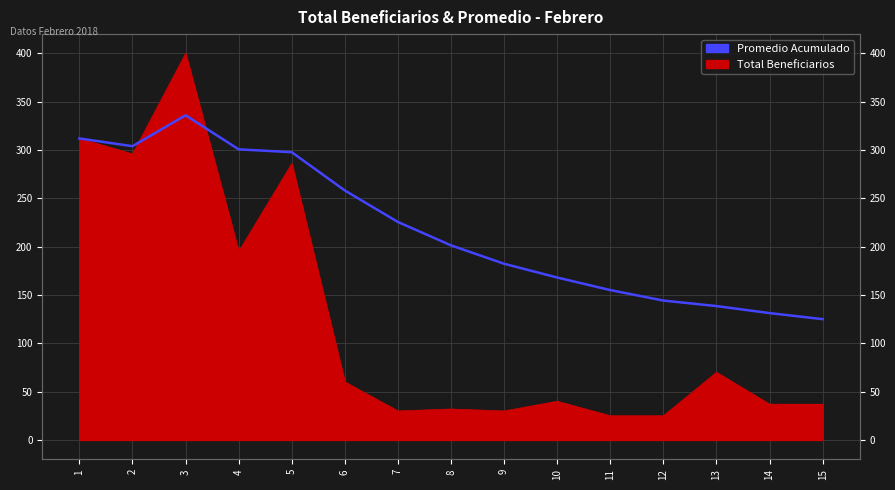

Approximately how many times larger is the value at 5 compared to 13?

2.1